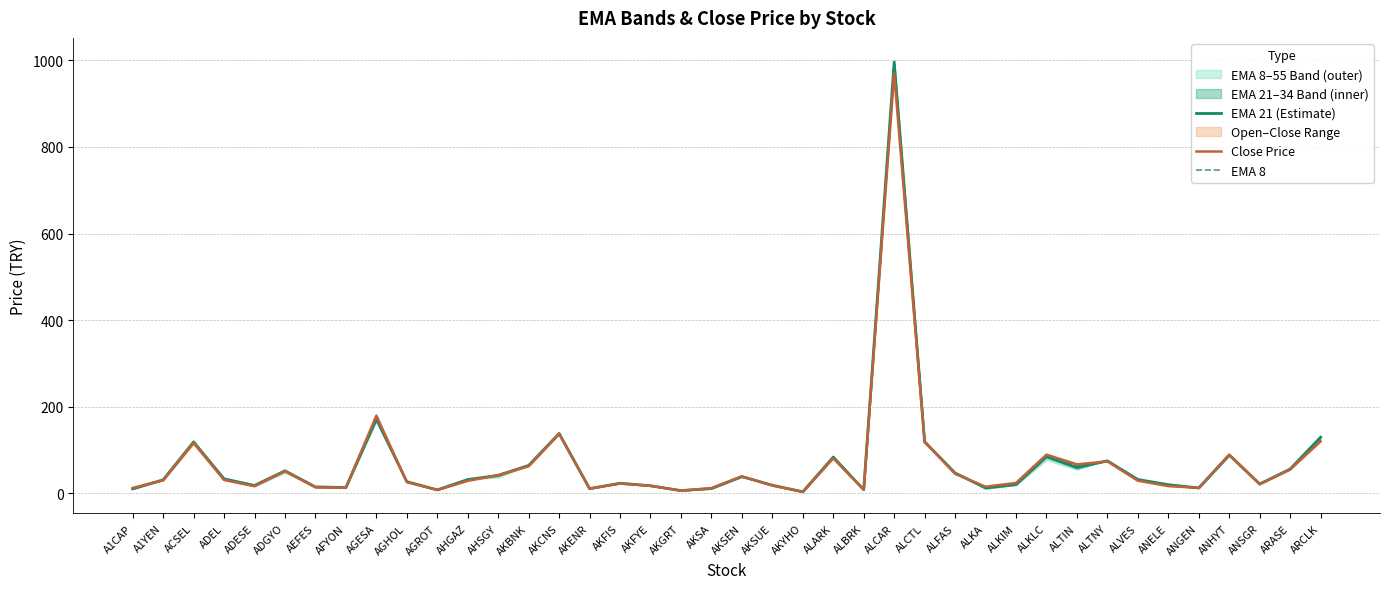

Between ANGEN and ARASE, which series saw the biggest shift?

EMA 21 (Estimate)